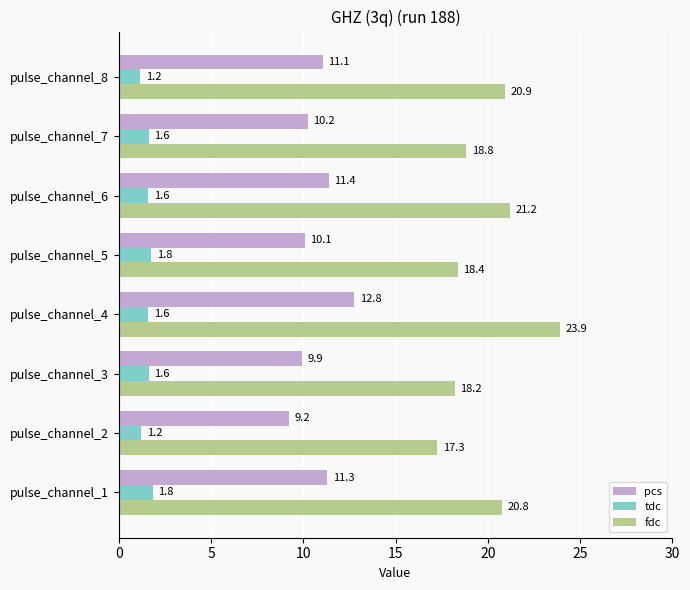

Where is pcs nearest to the value 11?

pulse_channel_8